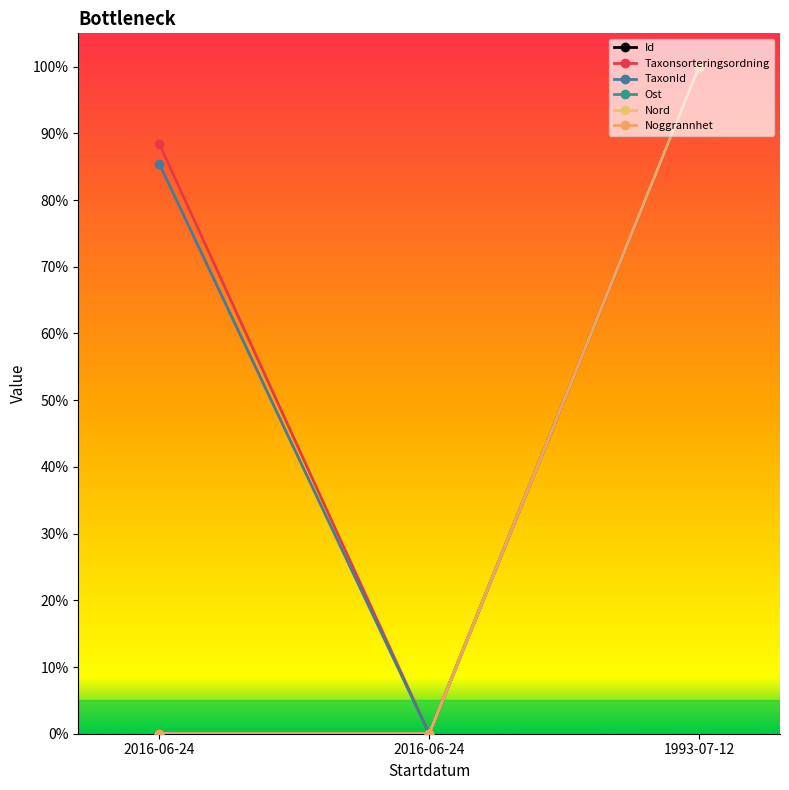

Does the chart have visible grid lines?

No